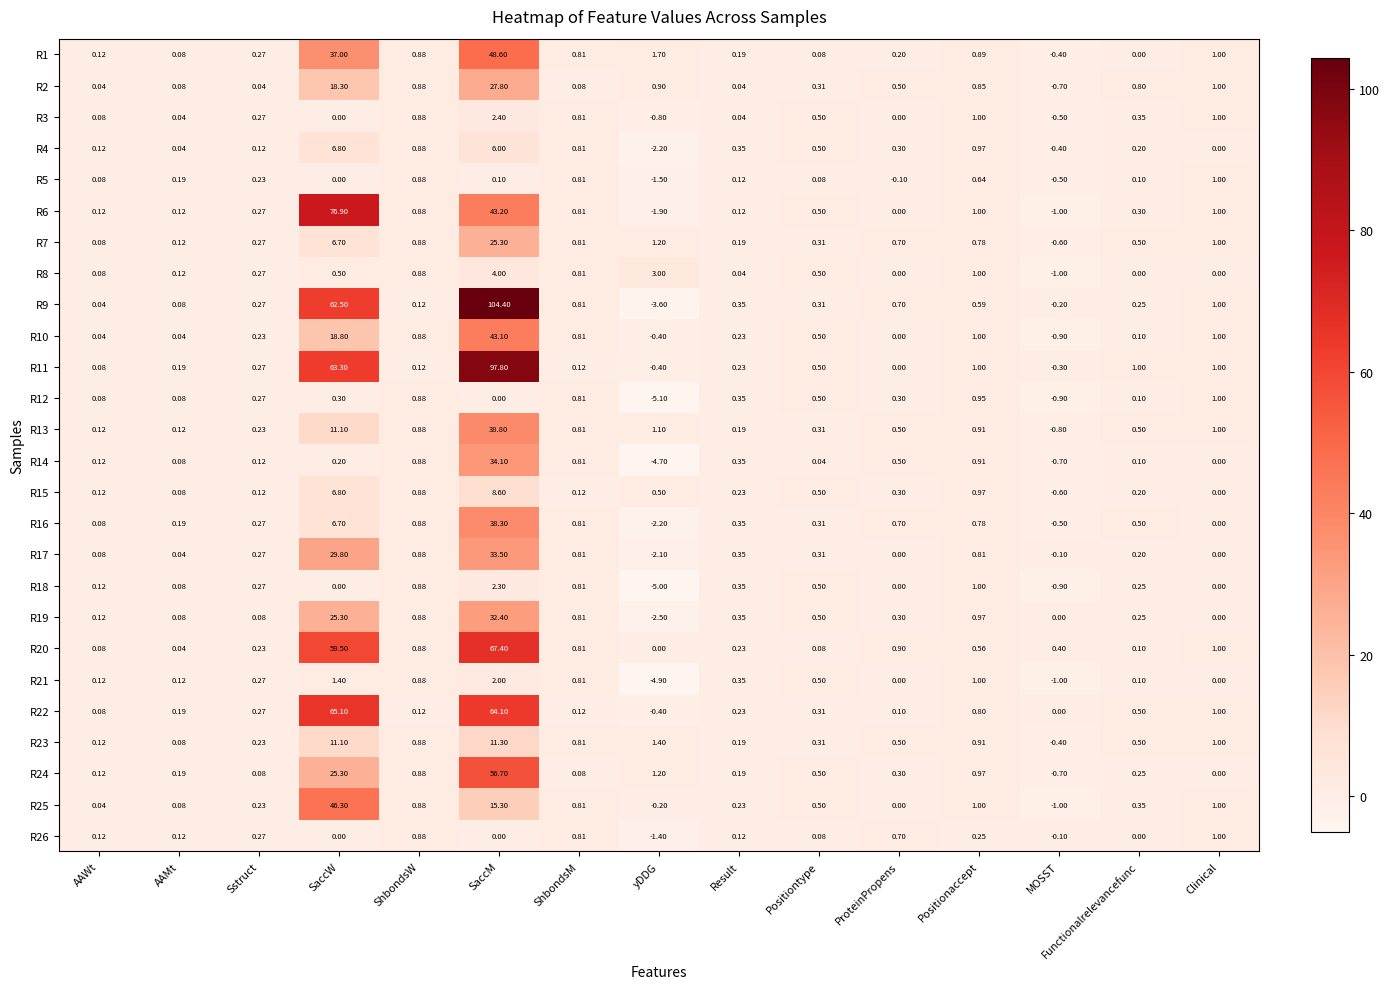

At which label does R5 reach its minimum?

yDDG